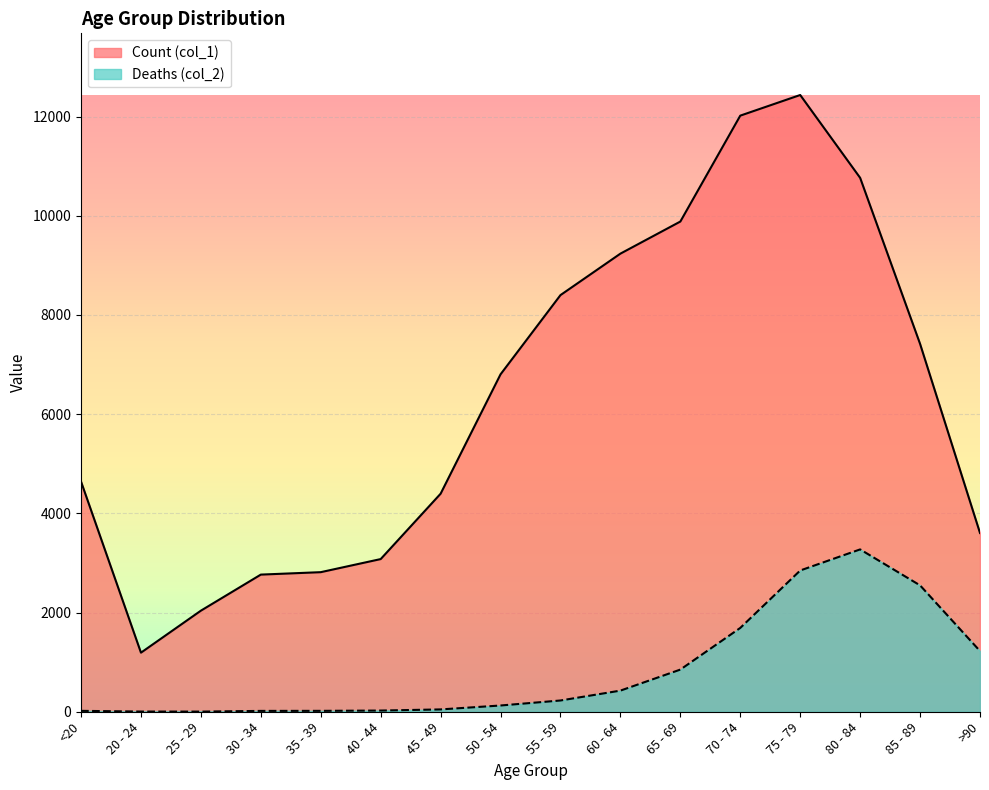

What are all the series names shown in the legend?

Count (col_1), Deaths (col_2)